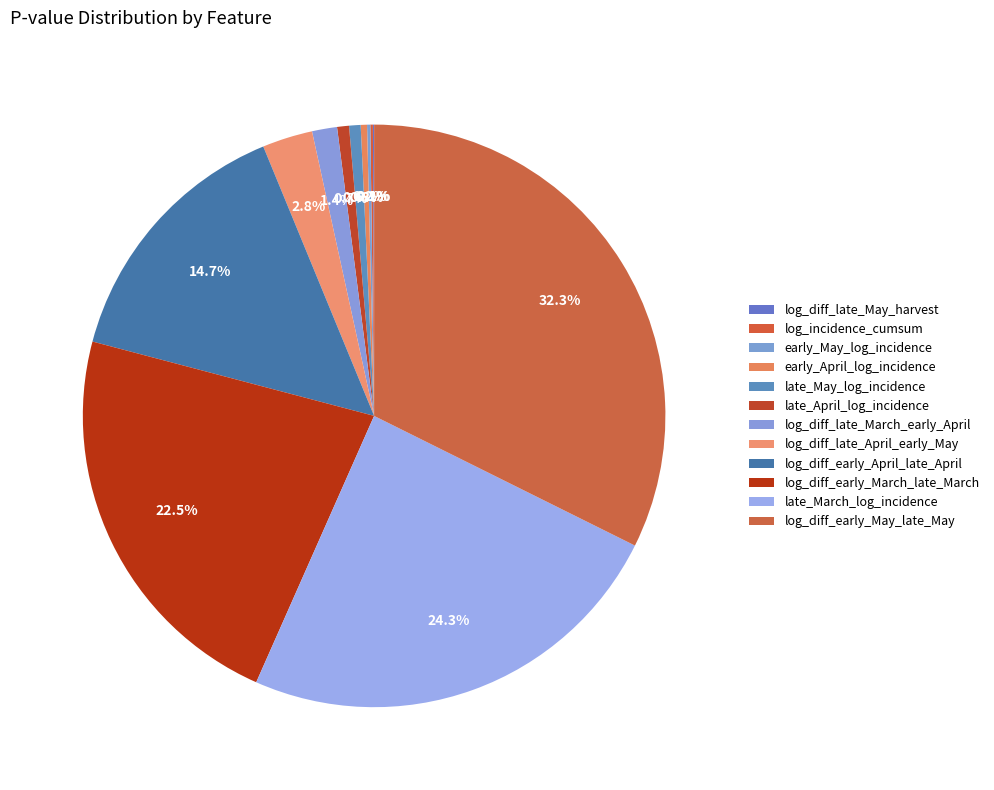

Does any single category account for the majority?

No